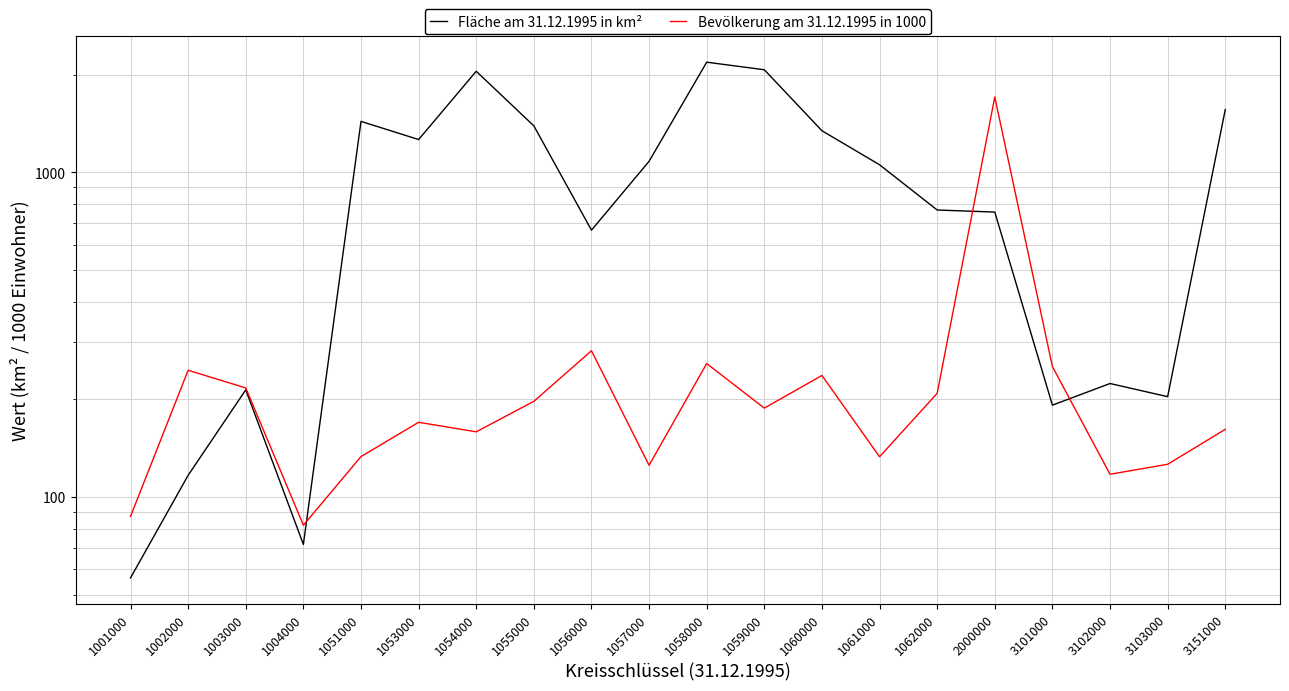

How many lines are shown in the chart?

2